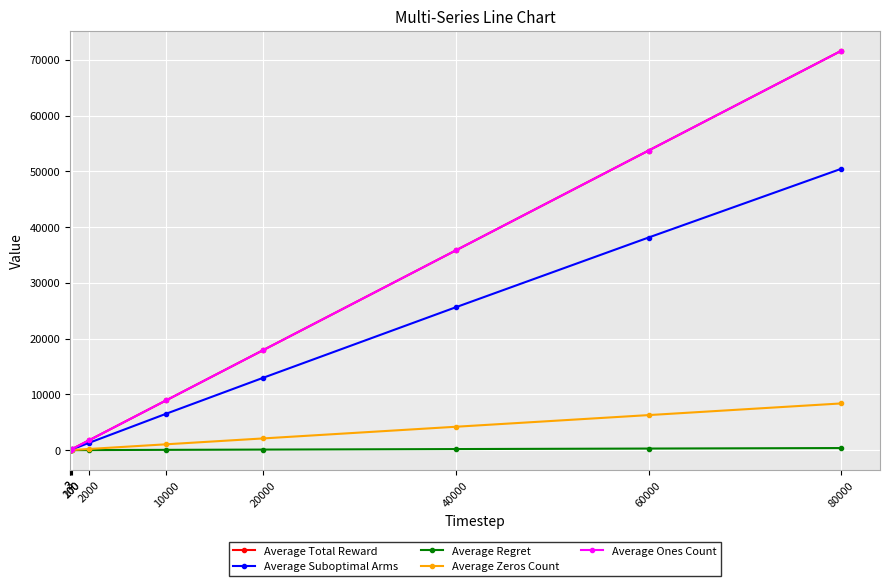

What is the difference between the maximum and minimum values in the Average Zeros Count series?

8374.3